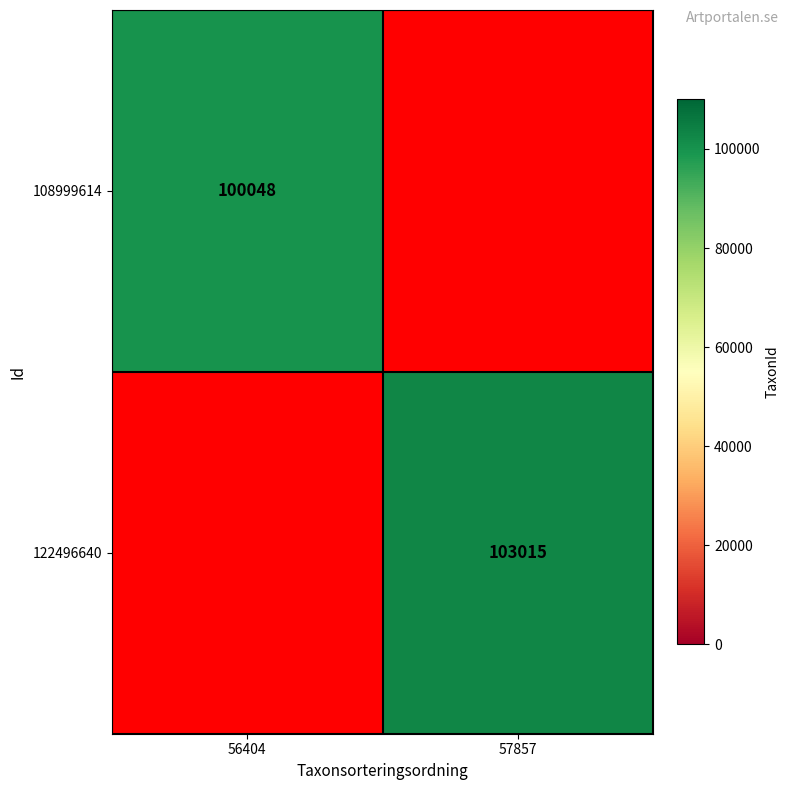

Which has a higher value, 56404 or 57857?

57857